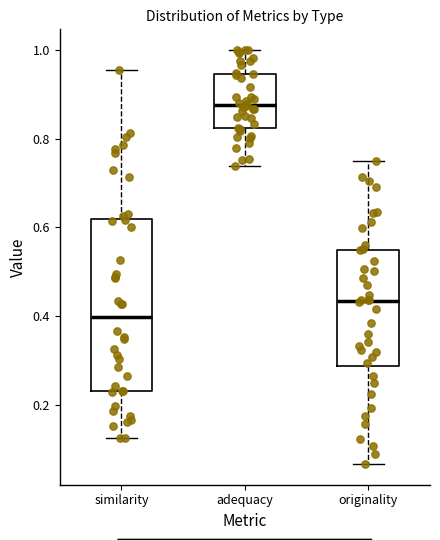

Reading left to right, read every box against the y-axis: the position of its median line, the range the box covers, and the ends of its whiskers. The values are not printed on the chart, so give them approximately, as read against the axis.

similarity: median 0.40, box 0.24 to 0.62, whiskers 0.12 to 0.96
adequacy: median 0.88, box 0.82 to 0.94, whiskers 0.74 to 1.00
originality: median 0.44, box 0.28 to 0.54, whiskers 0.06 to 0.74